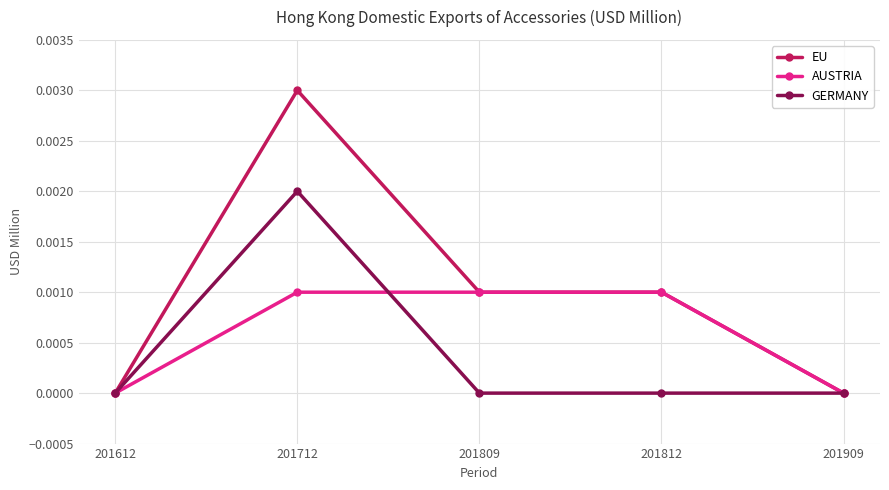

How many EU values are between 0 and 1?

5